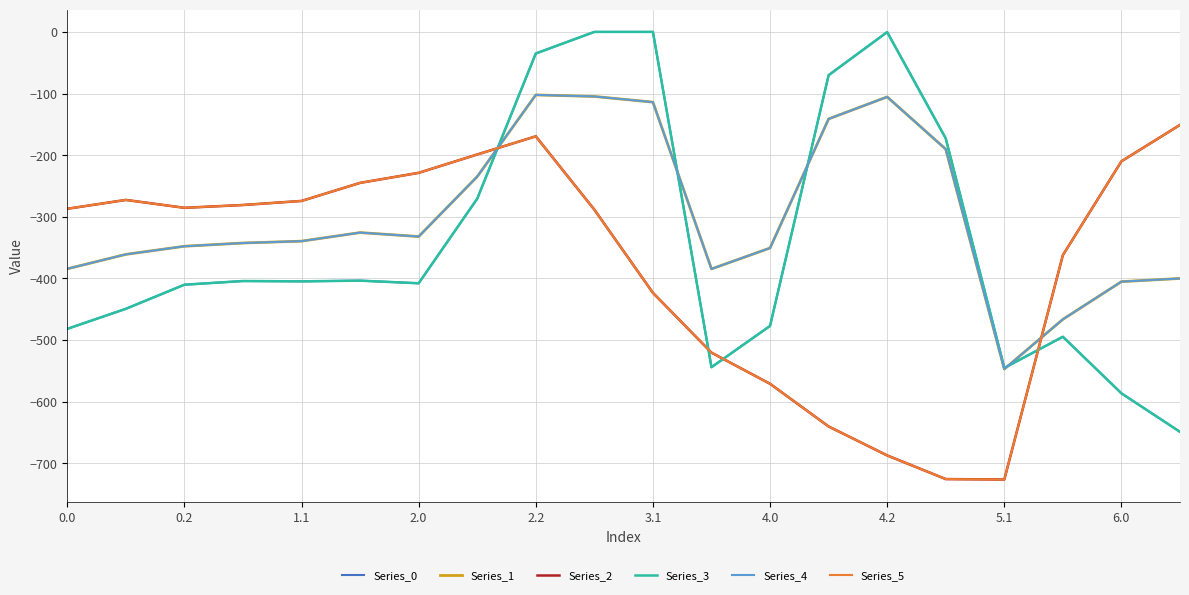

Does the chart have visible grid lines?

Yes